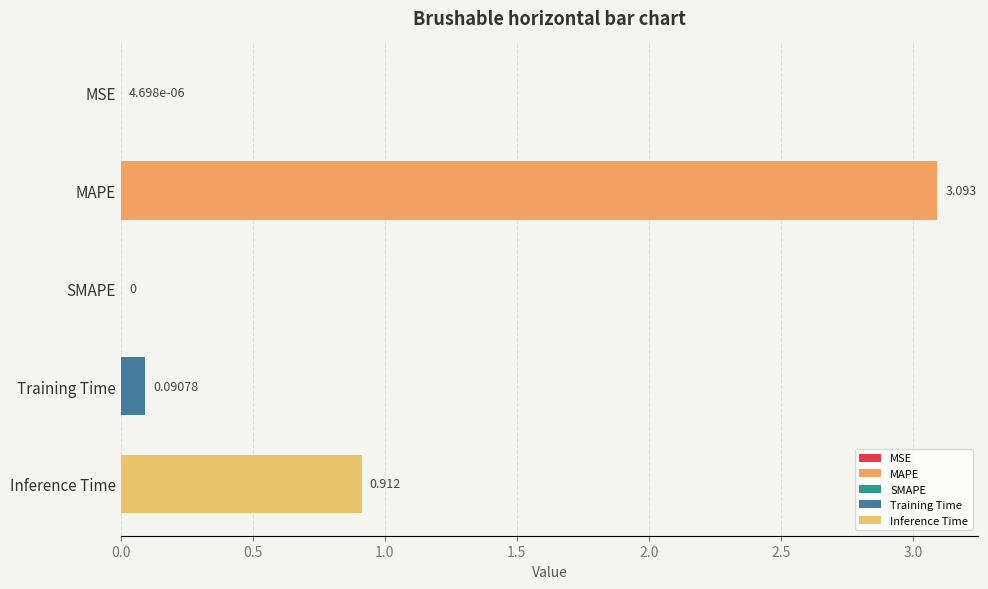

Between MAPE and Training Time, which is larger?

MAPE